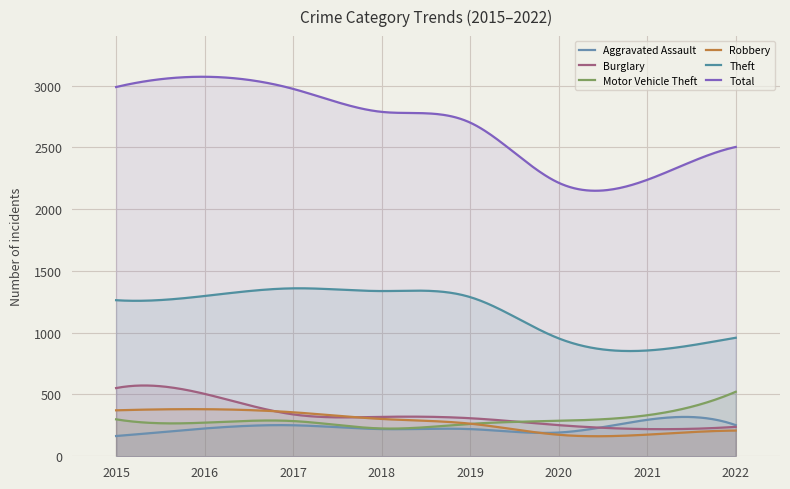

Is it true that Aggravated Assault equals 187 at 2021?

False